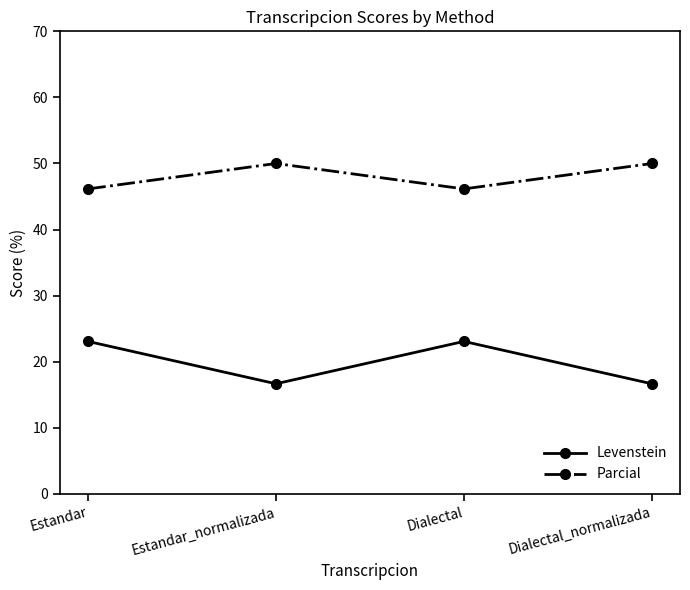

Does the chart have visible grid lines?

No